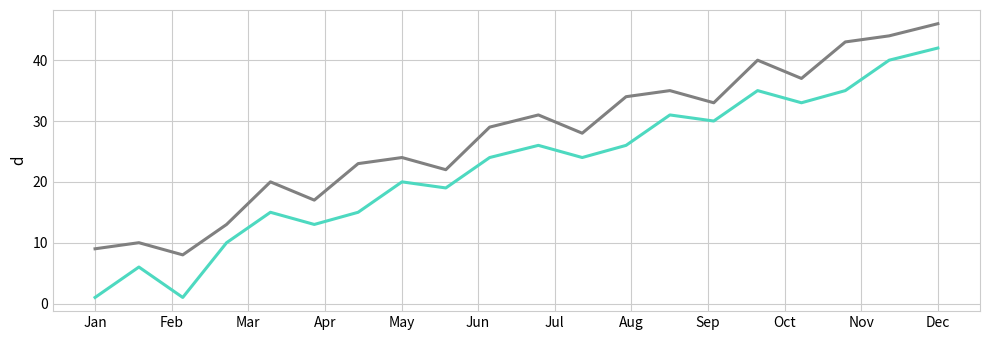

What is the maximum value shown in the chart?

46